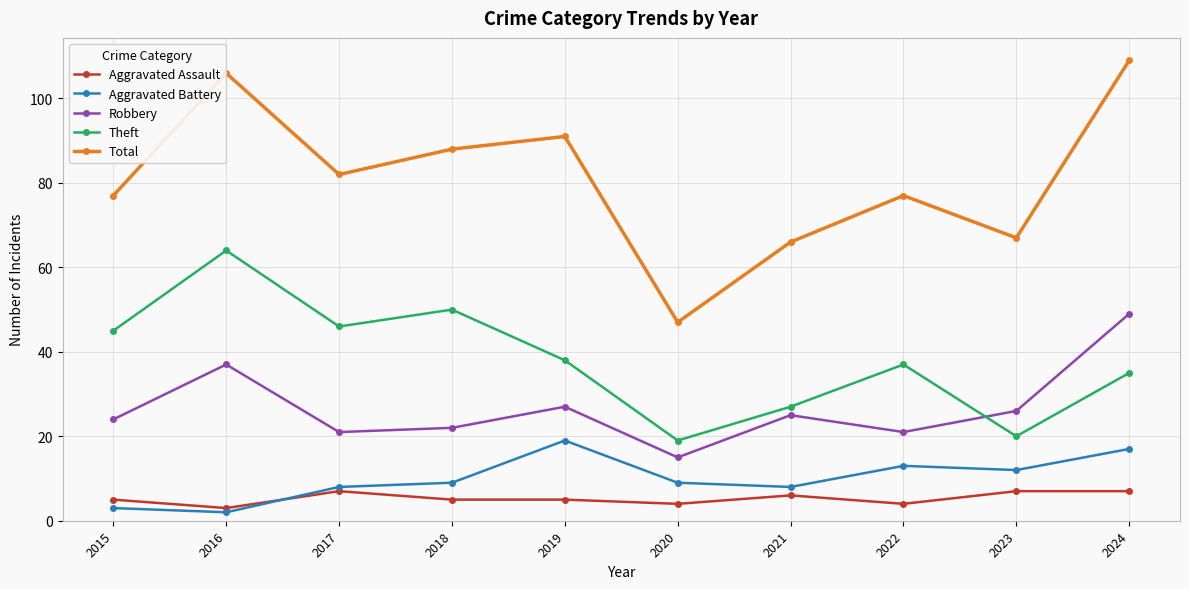

The value of Total at 2024 is 165. True or false?

False